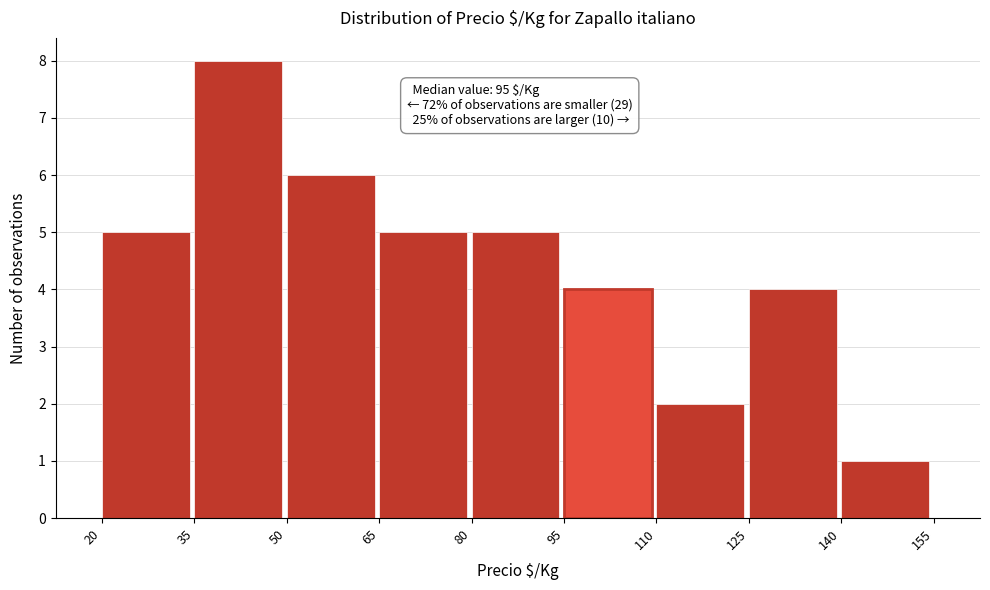

Which range on the x-axis has the tallest bar?

35 to 50